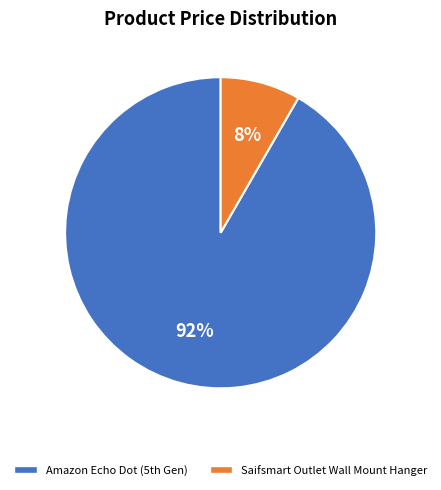

Rank the categories by value from lowest to highest.

Saifsmart Outlet Wall Mount Hanger, Amazon Echo Dot (5th Gen)